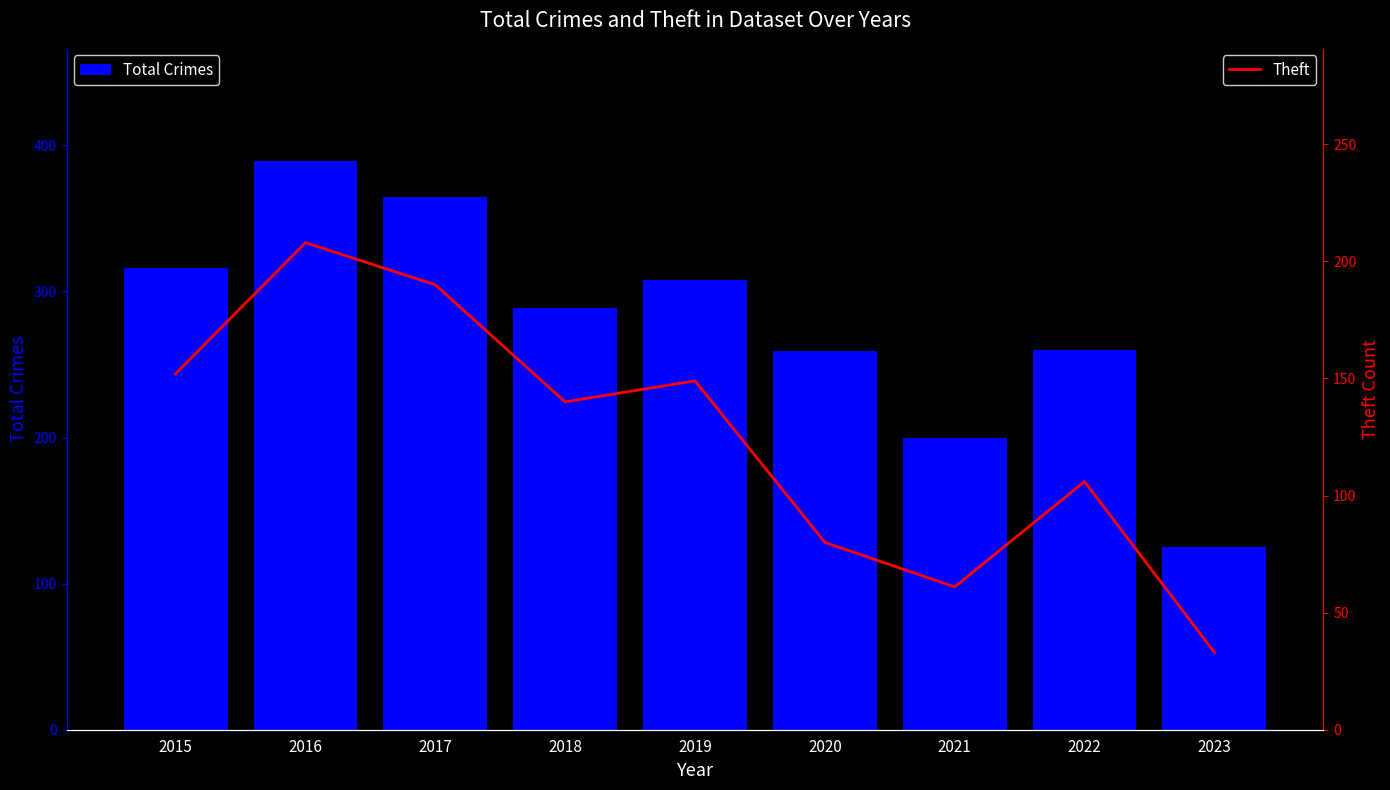

Which category has the lowest value across all series?

2023